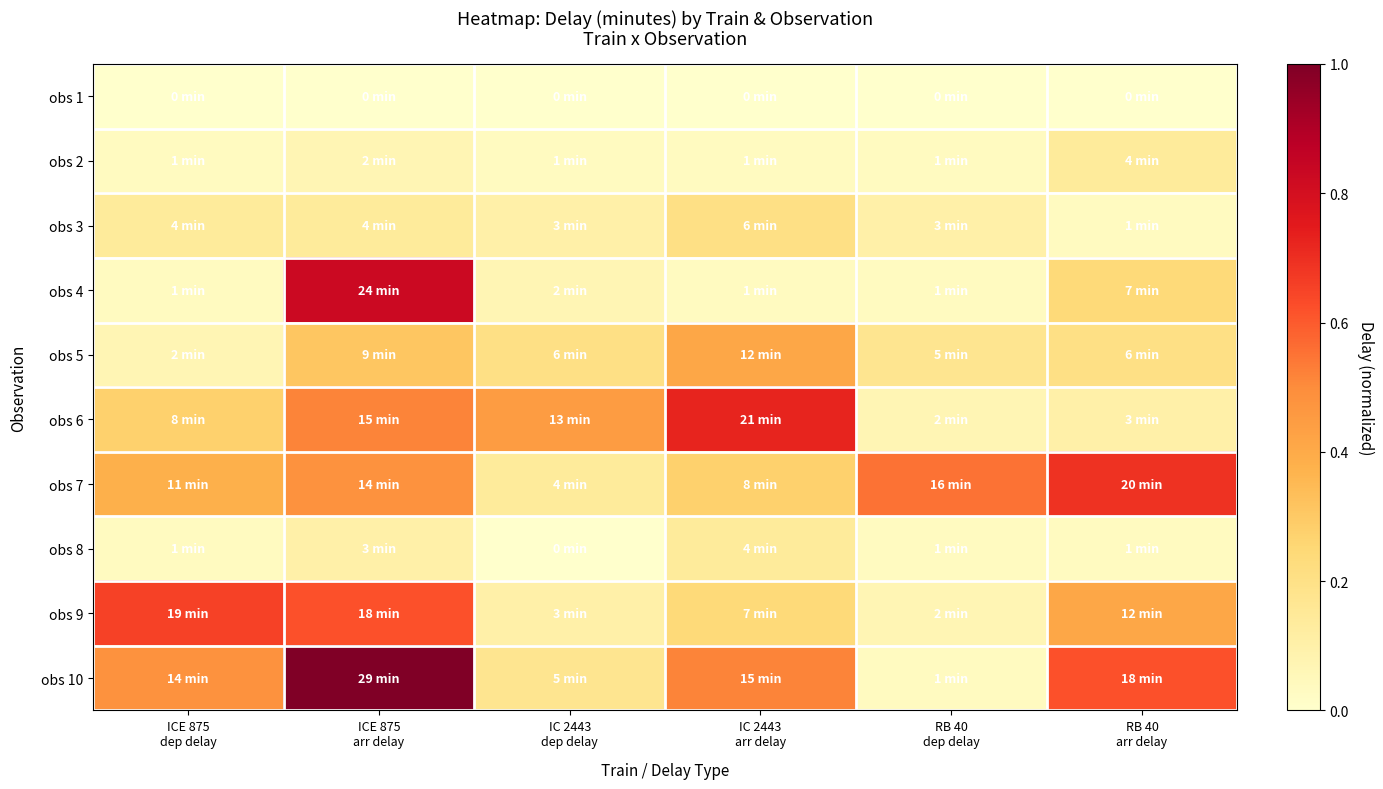

What is the spread (max minus min) of values at RB 40
dep delay?

0.6